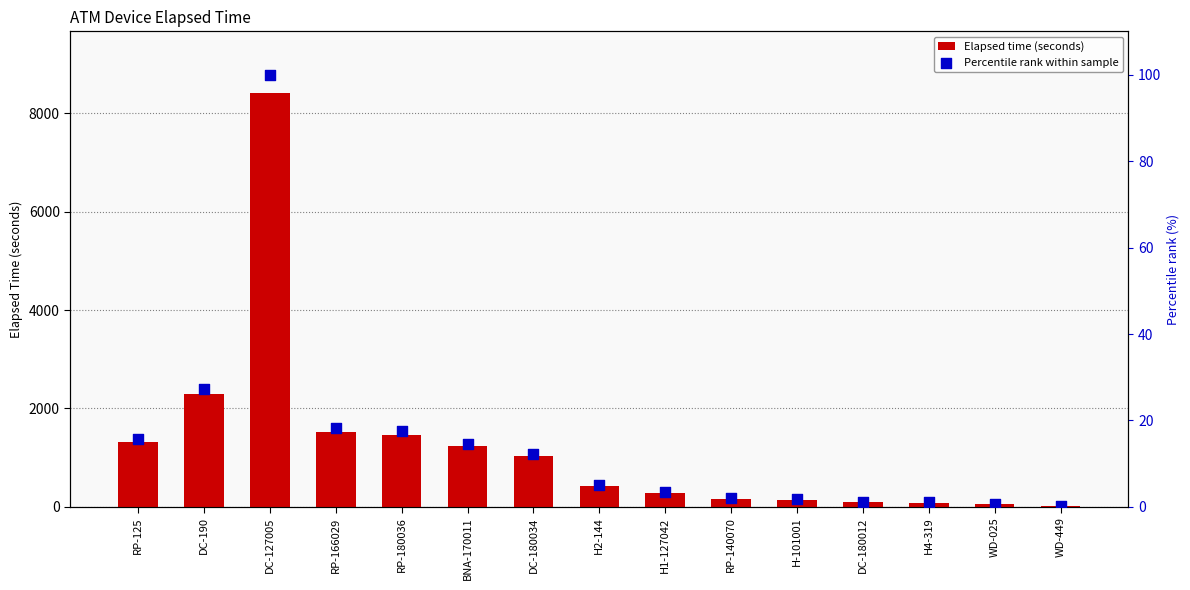

Is the value of Elapsed time (seconds) at H2-144 greater than the value of Percentile rank within sample at H4-319?

Yes